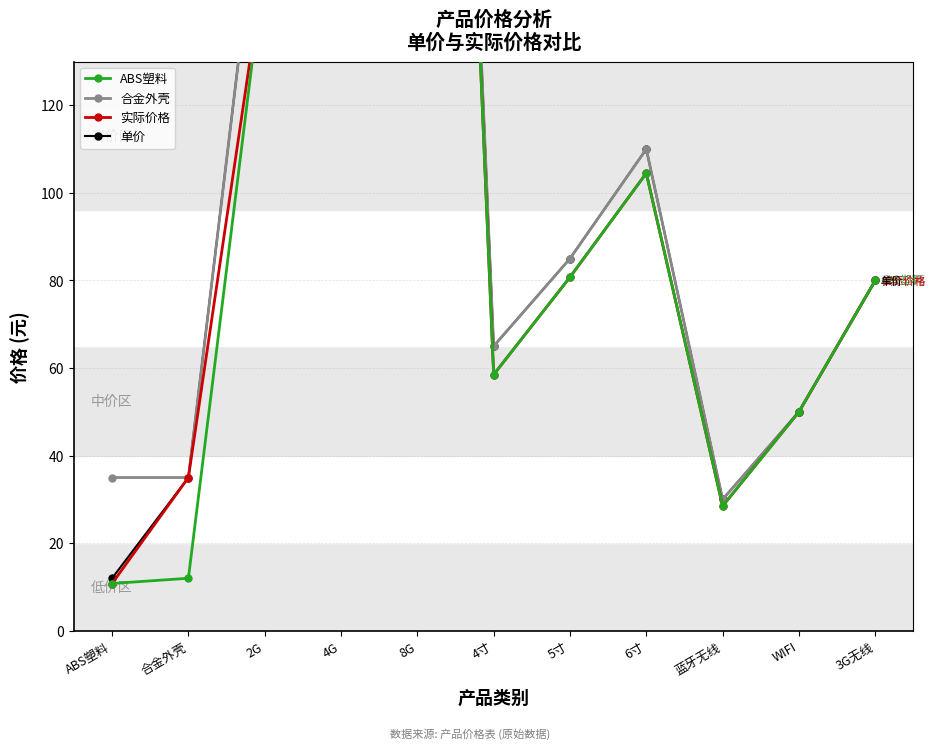

Reading right to left, what are all the values shown in this chart?

ABS塑料: 80.0	50.0	28.5	104.5	80.8	58.5	470.0	320.0	153.0	12.0	10.8
合金外壳: 80.0	50.0	30.0	110.0	85.0	65.0	470.0	320.0	180.0	35.0	35.0
实际价格: 80.0	50.0	28.5	104.5	80.8	58.5	470.0	320.0	153.0	35.0	10.8
单价: 80.0	50.0	30.0	110.0	85.0	65.0	470.0	320.0	180.0	35.0	12.0